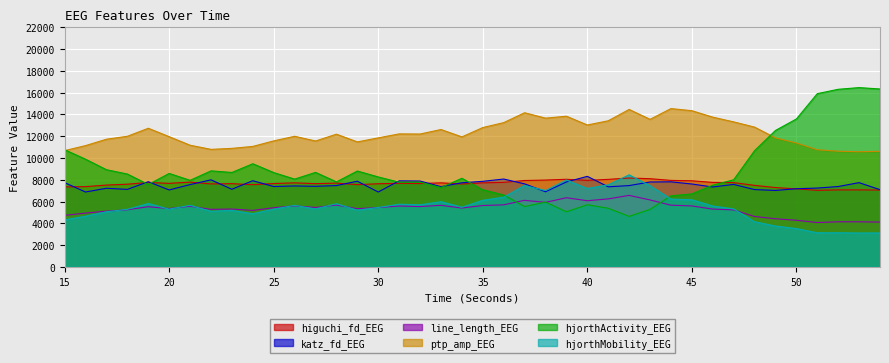

Which has a higher value, 52 or 26?

26